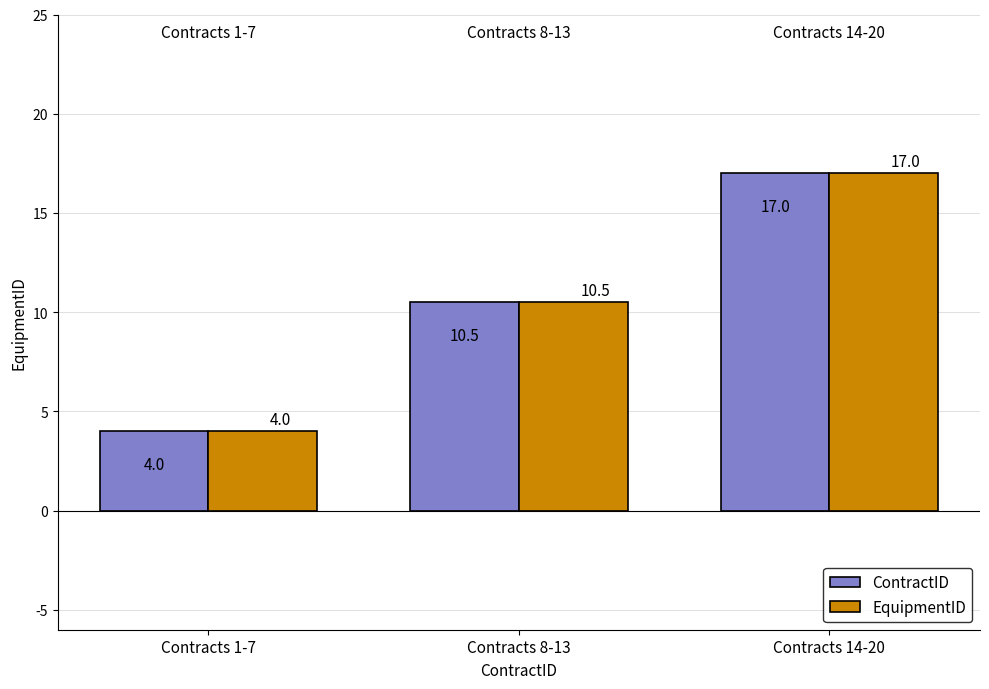

How many values in the ContractID series are below 10?

1